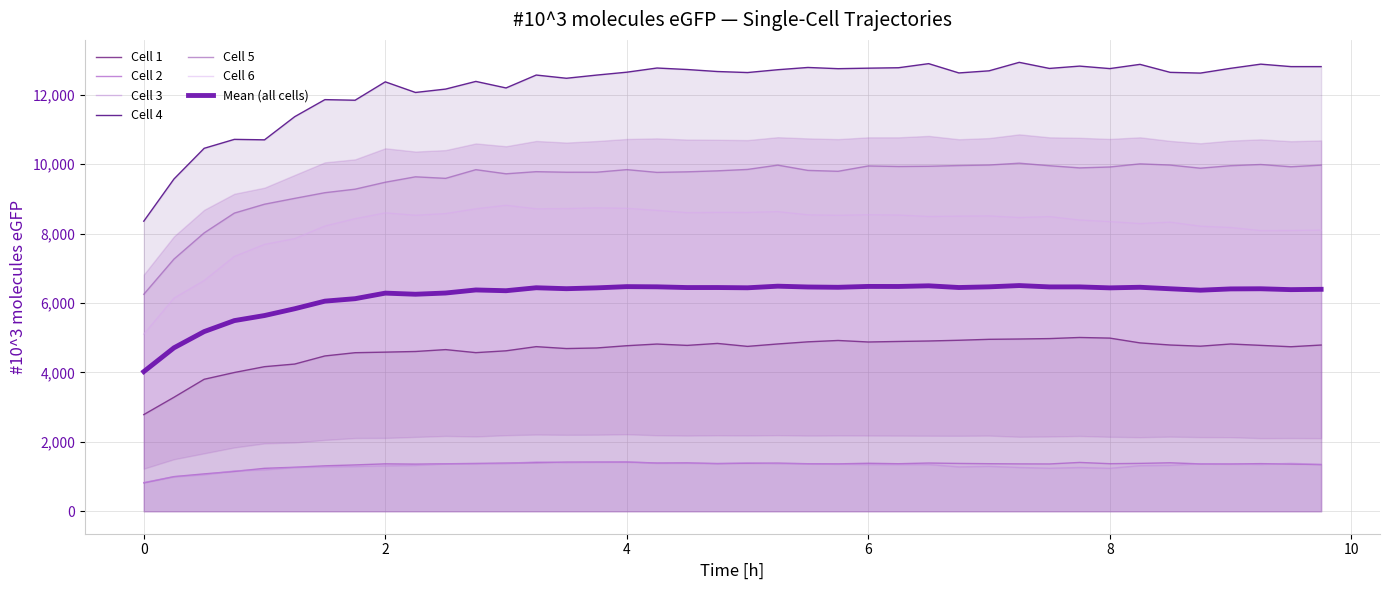

What are all the series names shown in the legend?

Cell 1, Cell 2, Cell 3, Cell 4, Cell 5, Cell 6